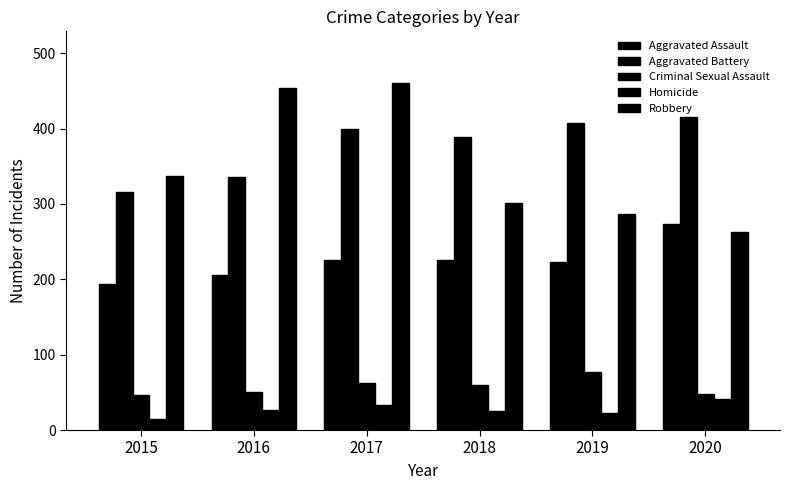

What is the sum of all Aggravated Assault values?

1346